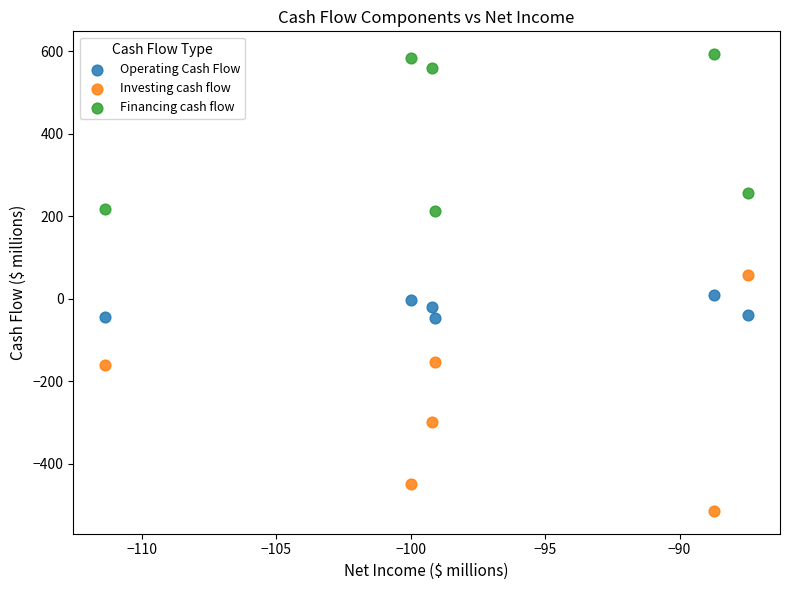

Across all data points, what is the range of X values (max minus min)?

23.9